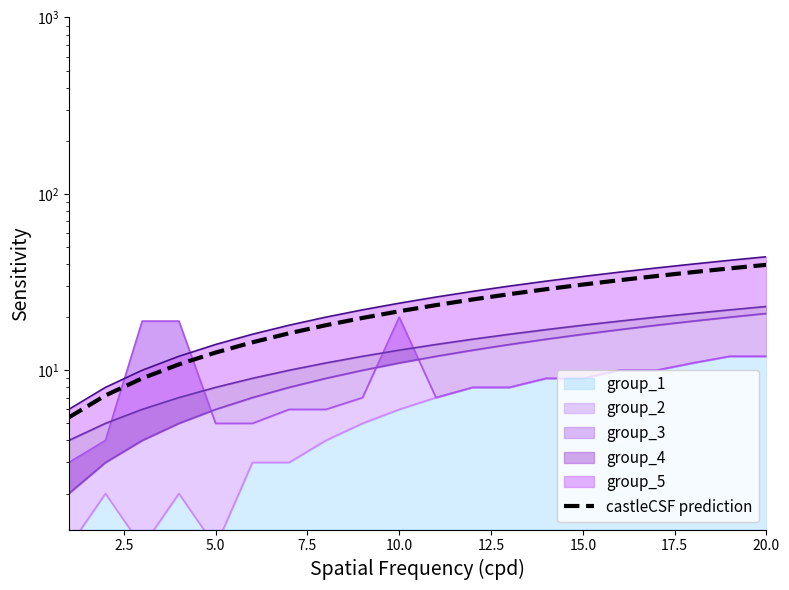

How many values are below 23?

10